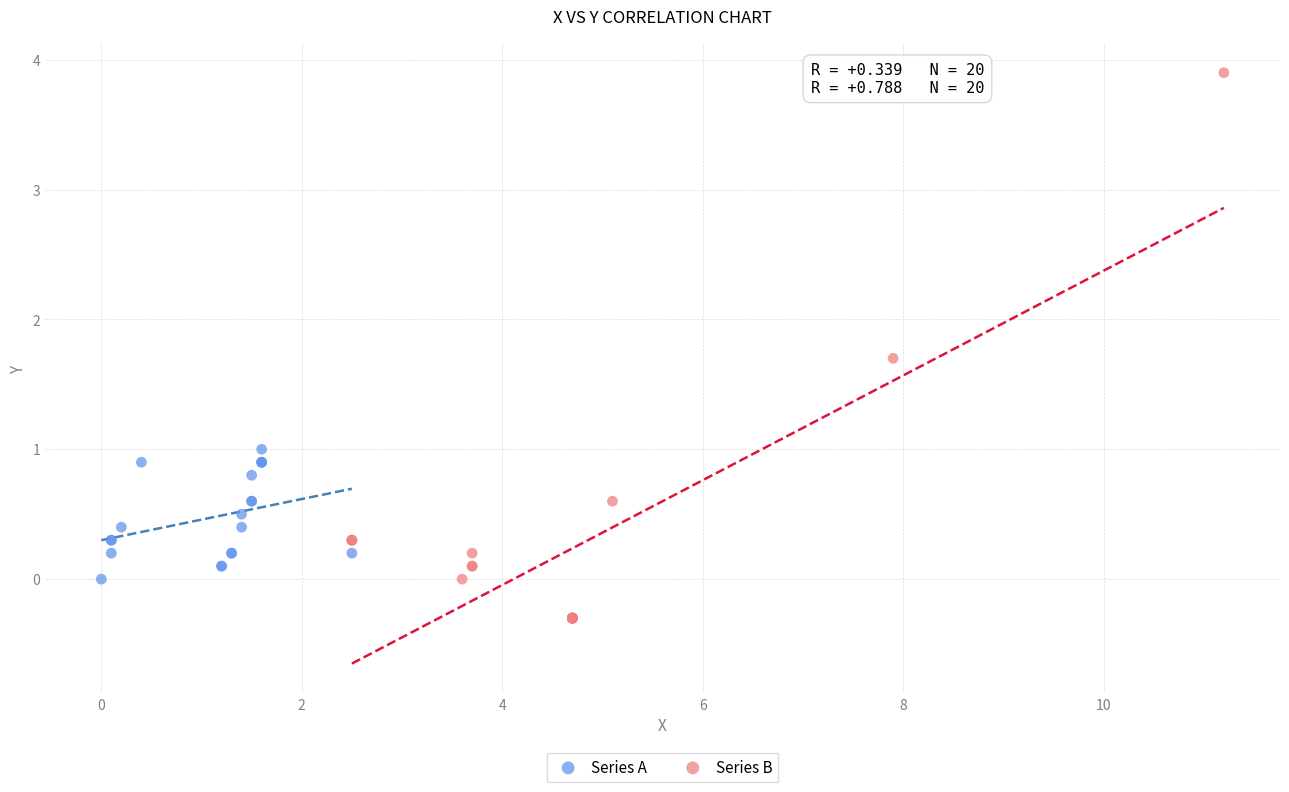

What are all the series names shown in the legend?

Series A, Series B